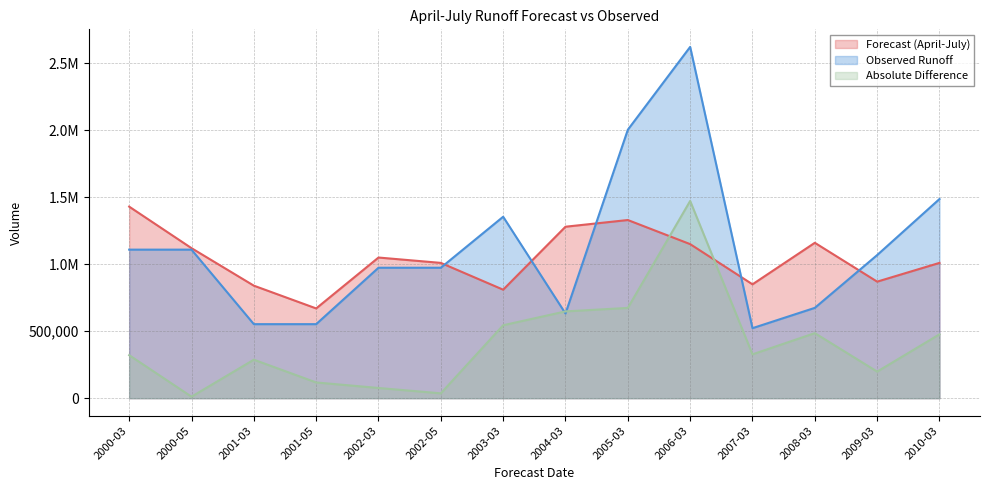

The Forecast (April-July) series shows 1255027 at 2009-03. True or false?

False